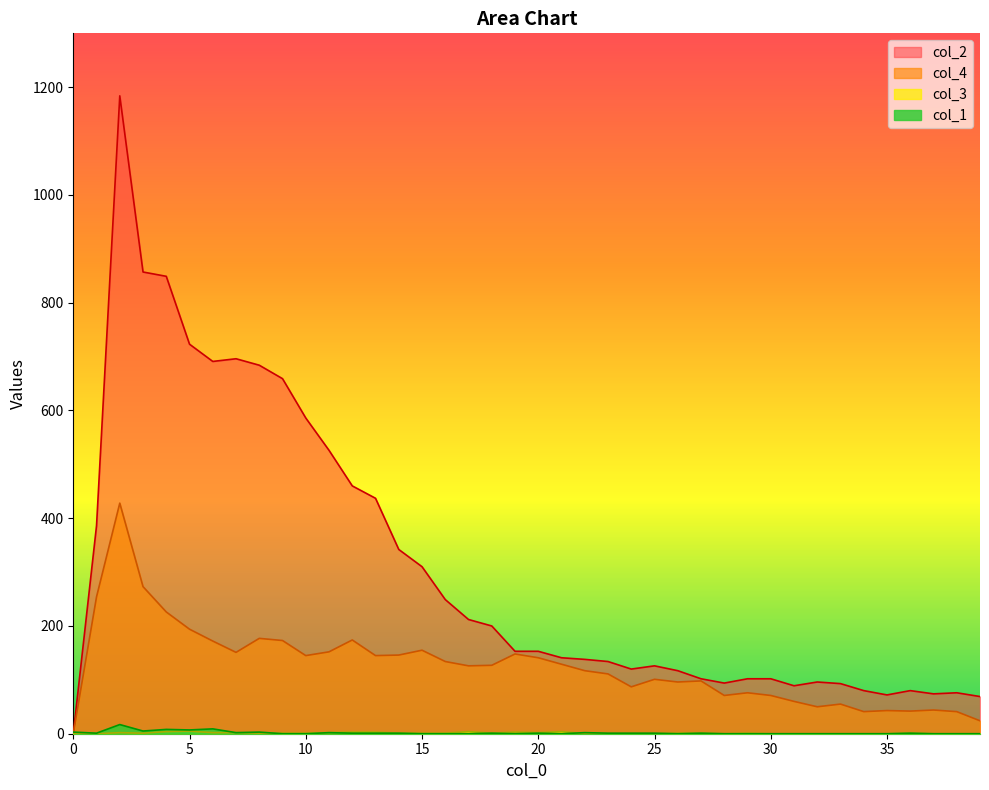

Does the chart have visible grid lines?

No